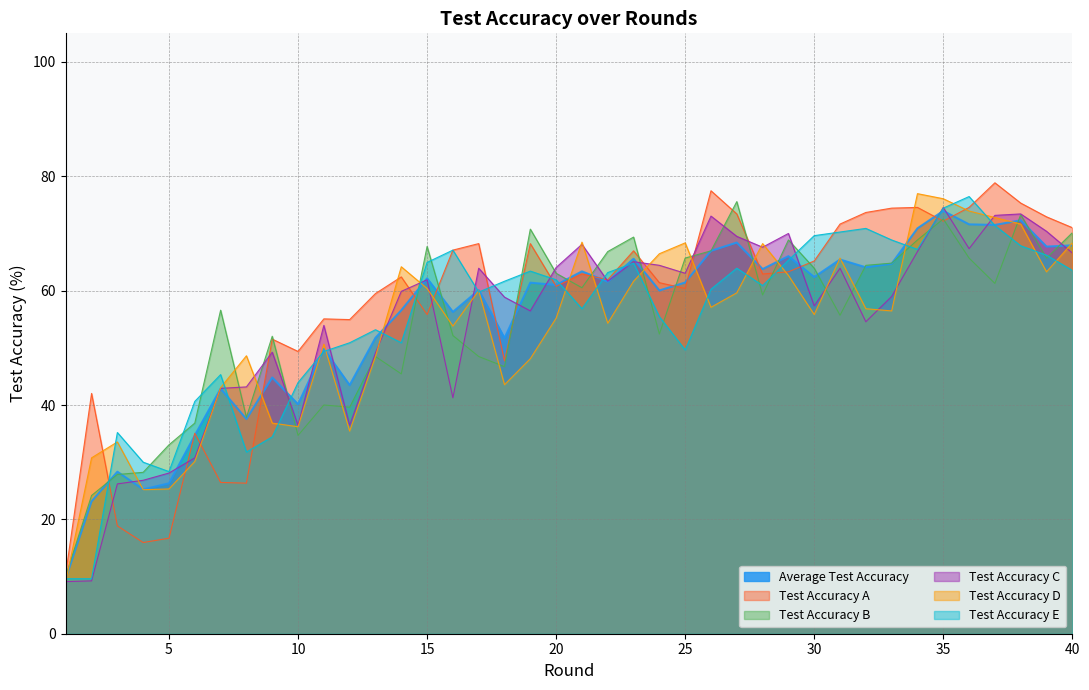

Between which two adjacent categories do test_accuracy_a and average_test_accuracy first intersect?

2 and 3